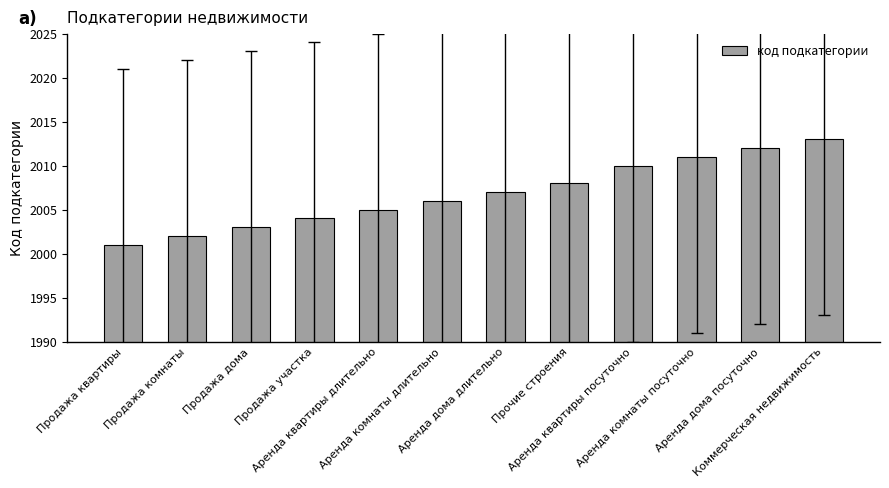

Rank the categories by value from lowest to highest.

Продажа квартиры, Продажа комнаты, Продажа дома, Продажа участка, Аренда квартиры длительно, Аренда комнаты длительно, Аренда дома длительно, Прочие строения, Аренда квартиры посуточно, Аренда комнаты посуточно, Аренда дома посуточно, Коммерческая недвижимость